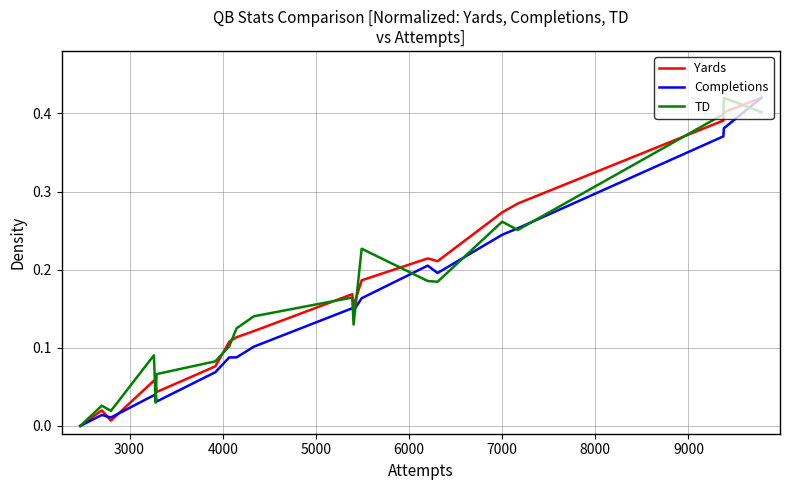

How many series are shown in this chart?

3